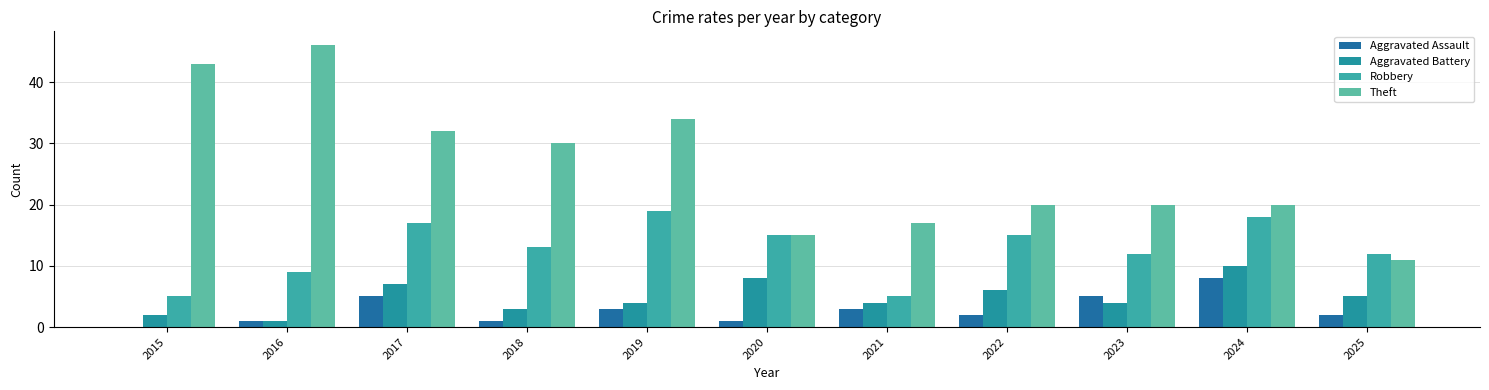

List the series in order of their peak value, highest first.

Theft, Robbery, Aggravated Battery, Aggravated Assault